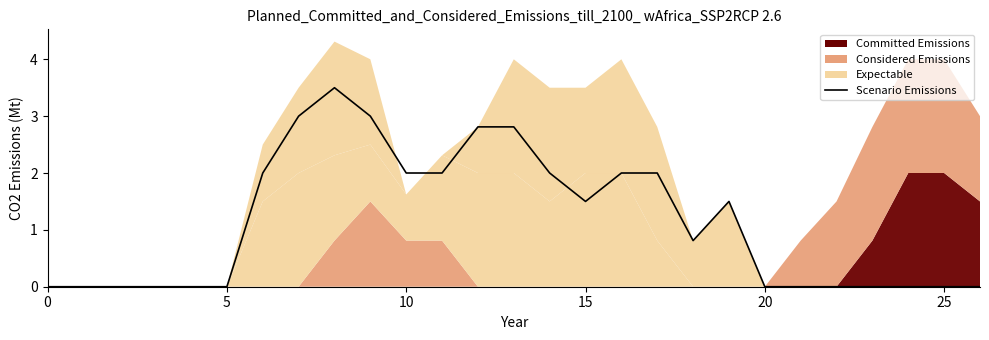

Reading left to right, what are all the values shown in this chart?

0.0	0.0	0.0	0.0	0.0	0.0	2.0	3.0	3.5	3.0	2.0	2.0	2.8	2.8	2.0	1.5	2.0	2.0	0.8	1.5	0.0	0.0	0.0	0.0	0.0	0.0	0.0